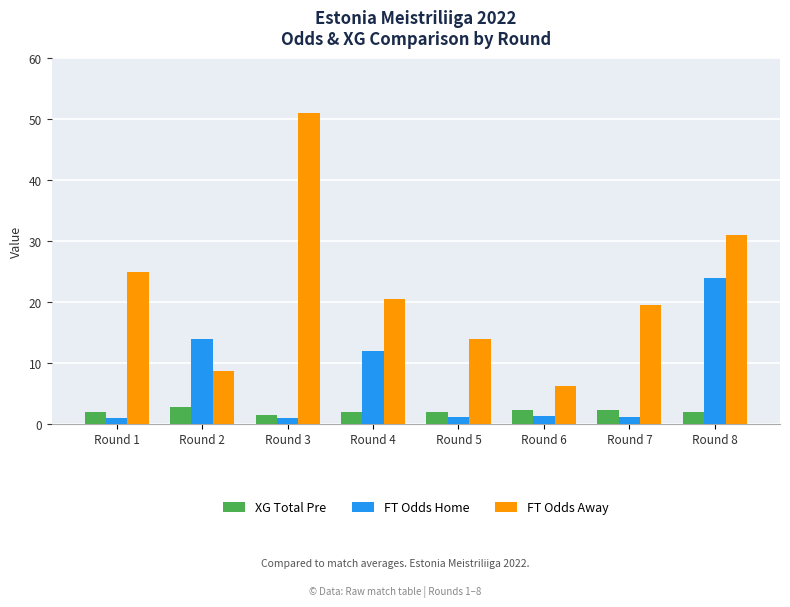

Rank the series by their average value, from highest to lowest.

FT Odds Away, FT Odds Home, XG Total Pre